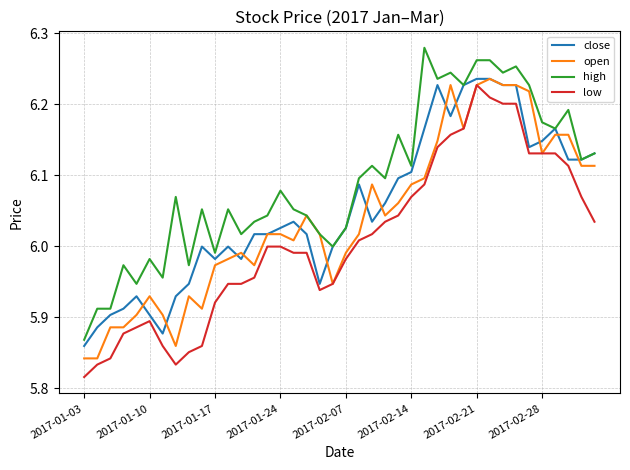

Rank the series by their average value, from highest to lowest.

high, close, open, low